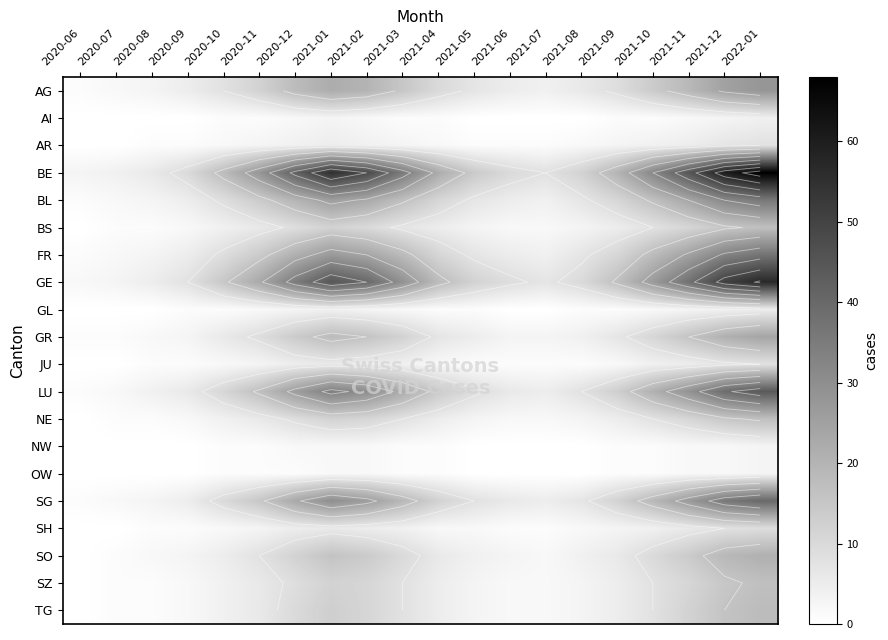

What value does the AI series have at 2021-09?

1